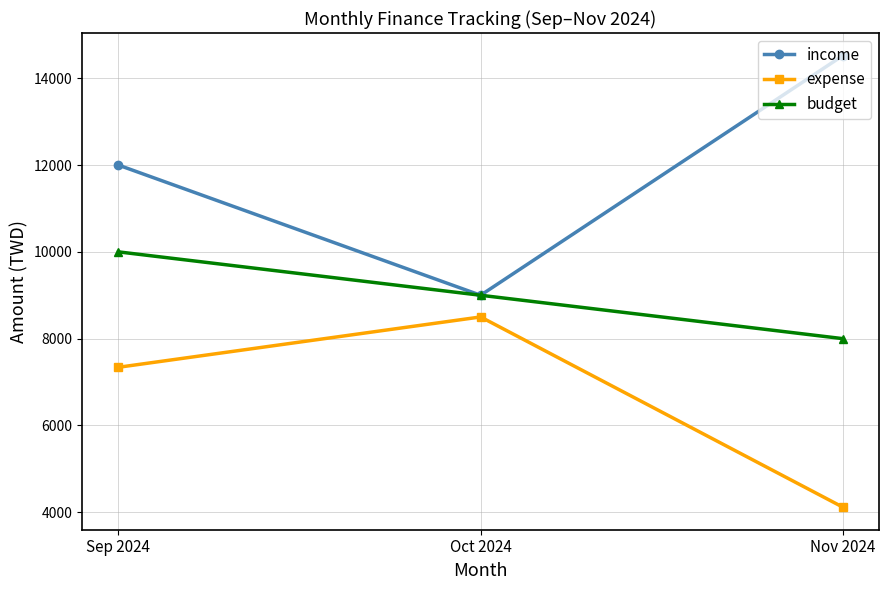

Does the chart have visible grid lines?

Yes